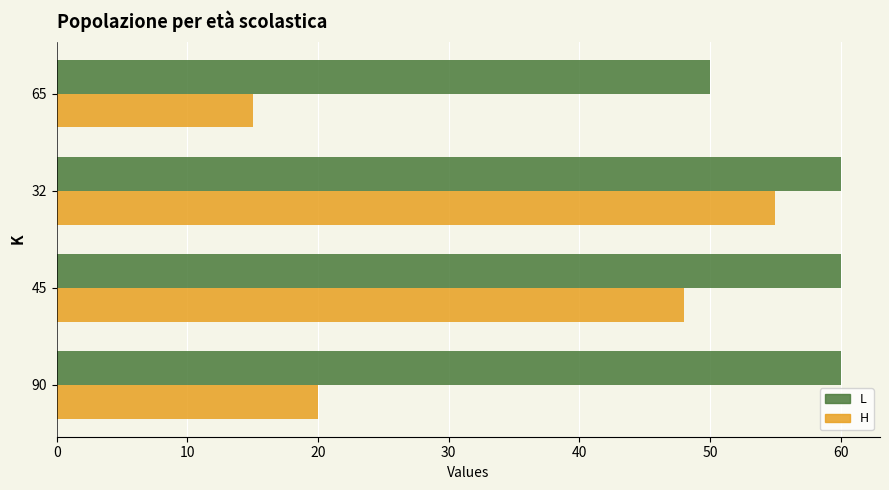

At which category is the sum across all series the highest?

32